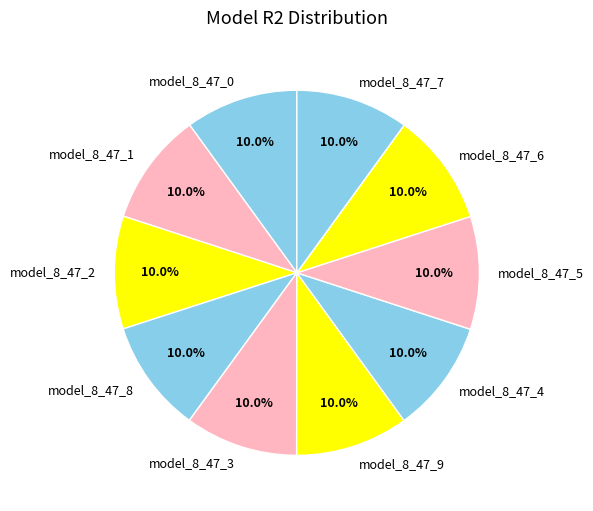

To the nearest percent, what percentage of the pie is model_8_47_5?

10%